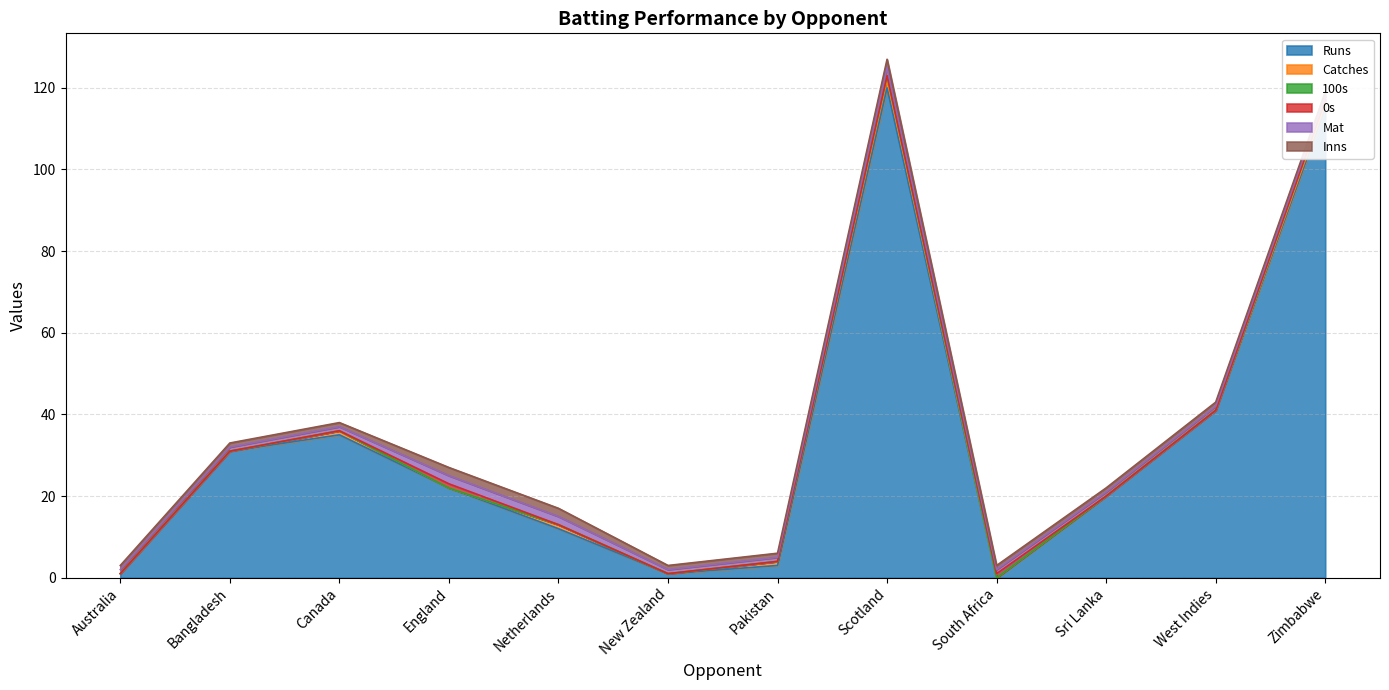

Reading right to left, what are all the values shown in this chart?

Runs: 115	41	20	0	120	3	1	12	22	35	31	1
Catches: 1	0	0	0	2	1	0	1	0	1	0	0
100s: 1	0	0	0	1	0	0	0	0	0	0	0
0s: 0	0	0	1	0	0	0	0	1	0	0	0
Mat: 1	1	1	1	2	1	1	2	2	1	1	1
Inns: 1	1	1	1	2	1	1	2	2	1	1	1